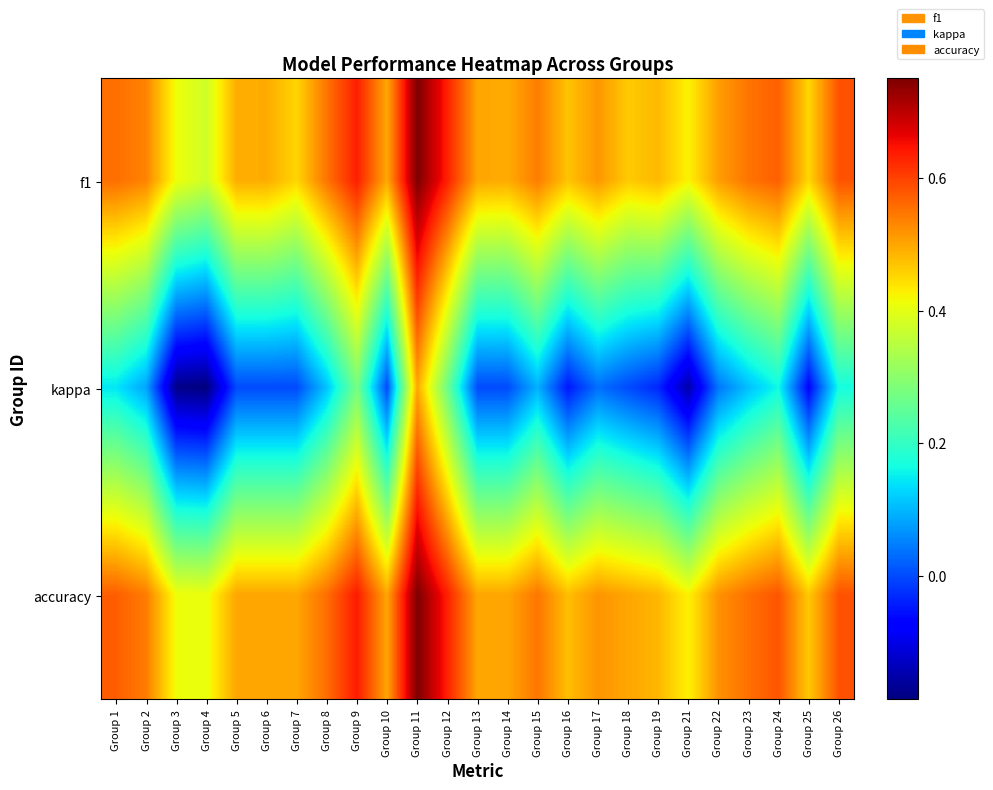

Rank the series at Group 2 from highest to lowest value.

accuracy, f1, kappa